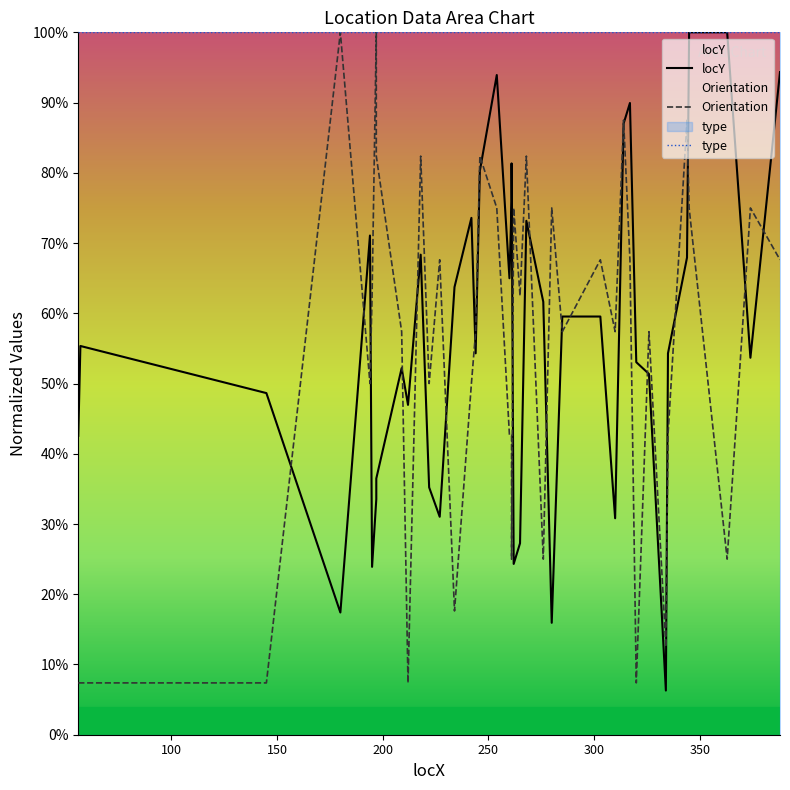

What is the difference between the maximum and minimum values in the Orientation series?

0.9